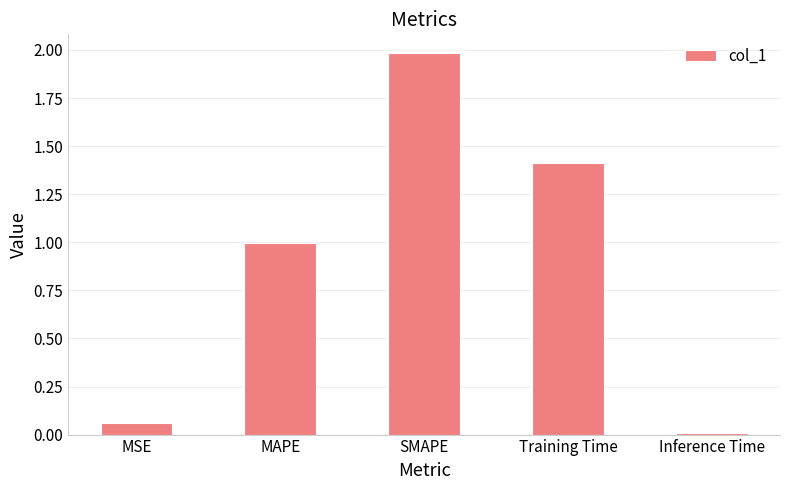

What is the sum of the values at SMAPE and MAPE?

3.0